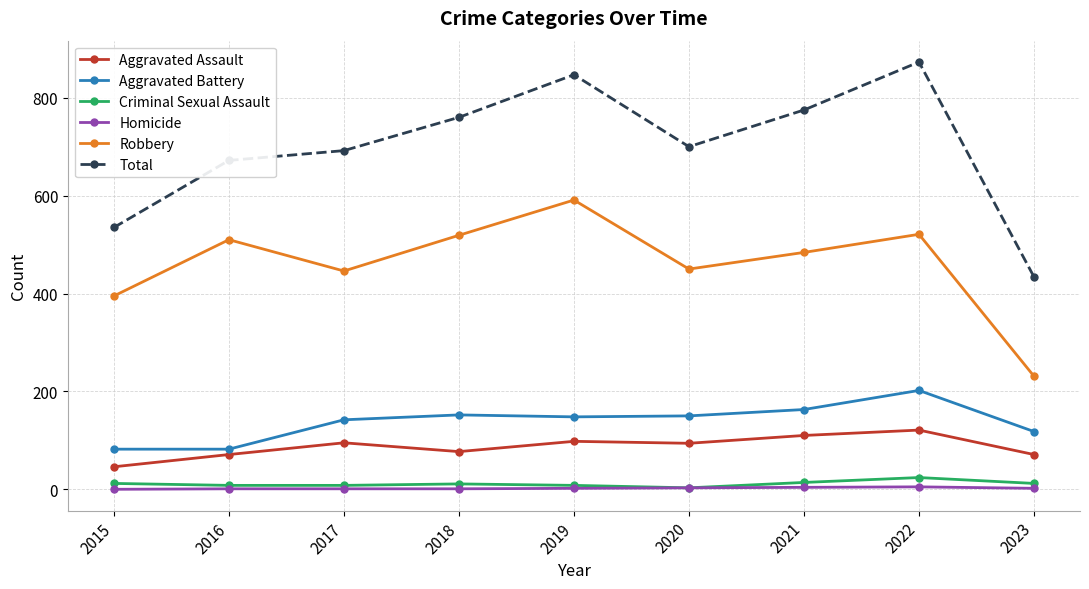

What is the value of the Aggravated Battery point at the 1st from the left?

82